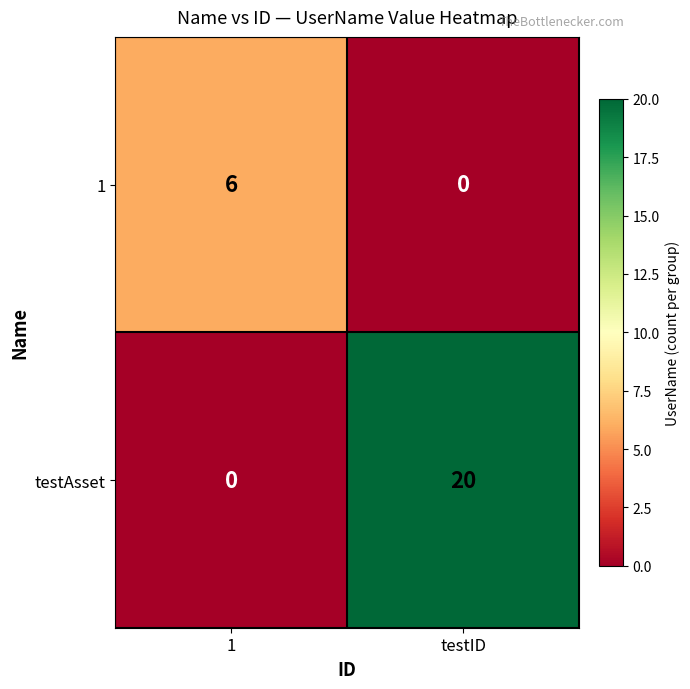

What is the total value across all series at testID?

20